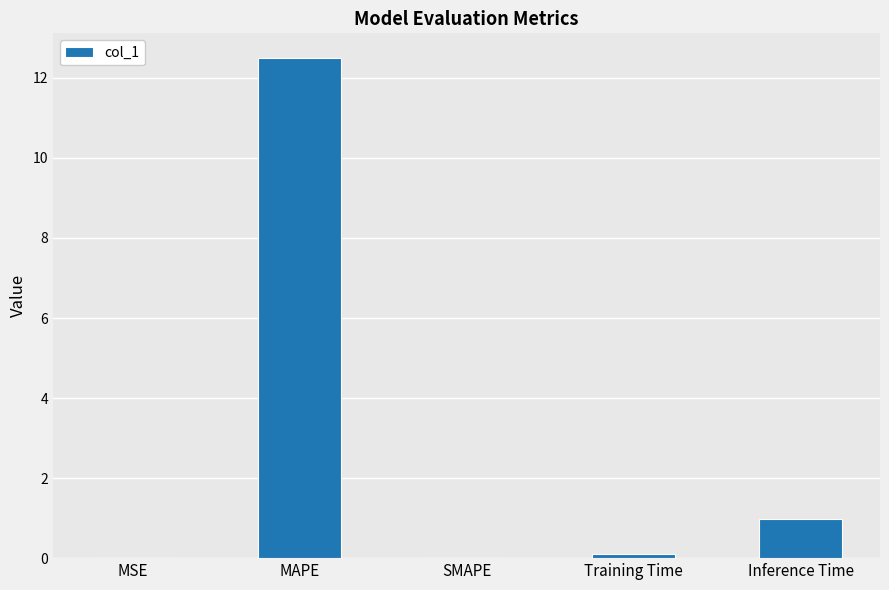

The chart shows a value of 4.8 at MAPE. True or false?

False